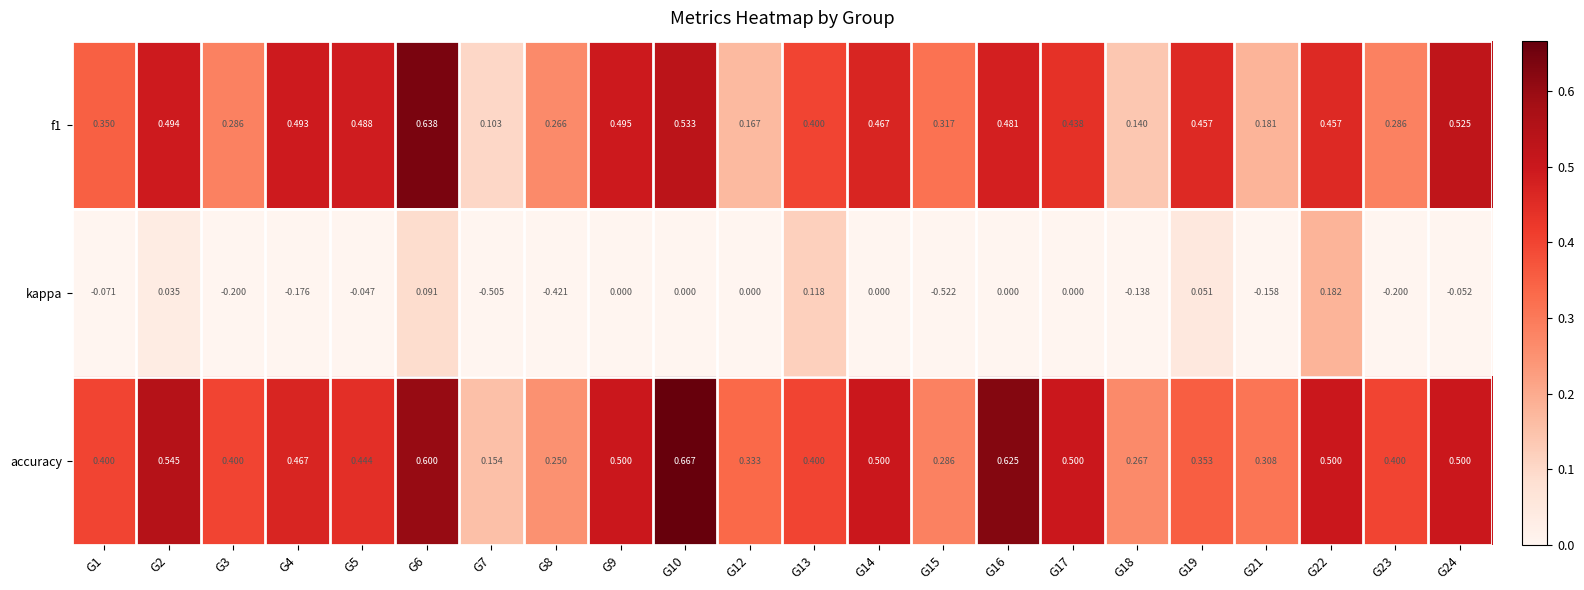

Which series changed the most between G7 and G9?

kappa